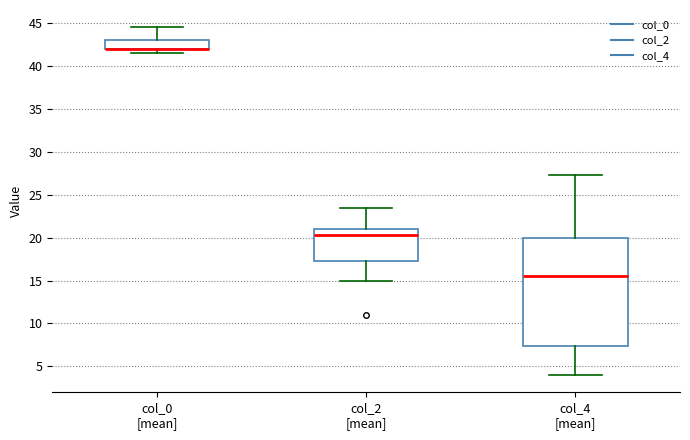

Reading left to right, transcribe this box plot: for each box, give where its median line is, the range the box spans, and where its two whiskers end, as read against the y-axis. The values are not printed on the chart, so give them approximately, as read against the axis.

col_0 [mean]: median 42.0 (drawn on the box's lower edge), box 42.0 to 43.0, whiskers 41.5 to 44.5
col_2 [mean]: median 20.5, box 17.5 to 21.0, whiskers 15.0 to 23.5
col_4 [mean]: median 15.5, box 7.5 to 20.0, whiskers 4.0 to 27.5